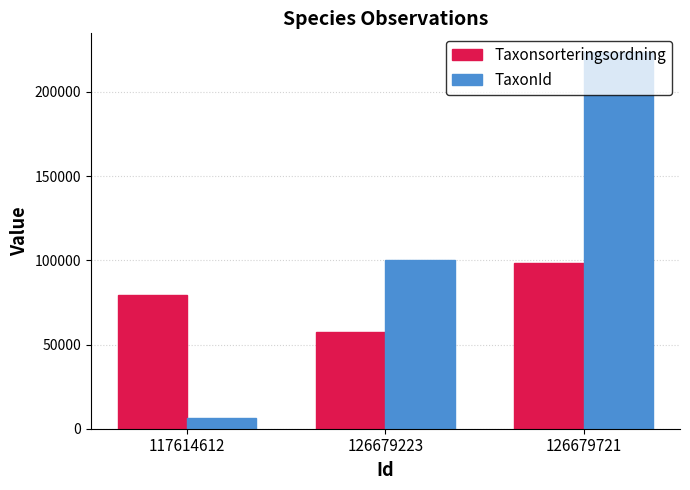

How many categories are shown in the chart?

3